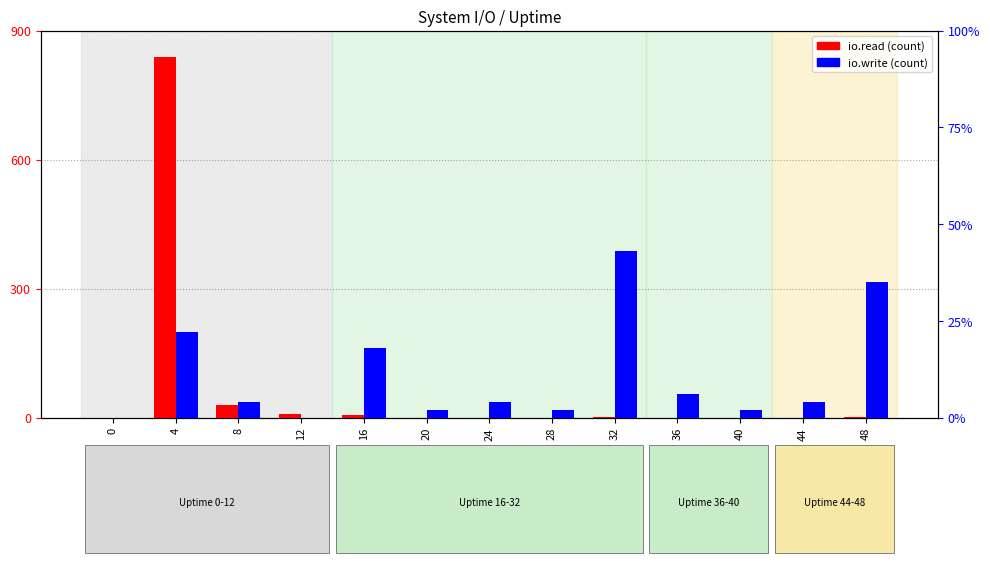

Reading right to left, list all the values displayed in this chart.

io.read: 48=1	44=0	40=0	36=0	32=1	28=0	24=0	20=0	16=5	12=8	8=30	4=839	0=0
io.write: 48=35	44=4	40=2	36=6	32=43	28=2	24=4	20=2	16=18	12=0	8=4	4=22	0=0